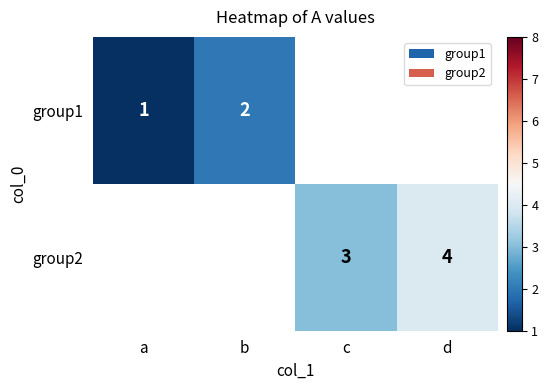

The group1 series shows 2.8 at b. True or false?

False